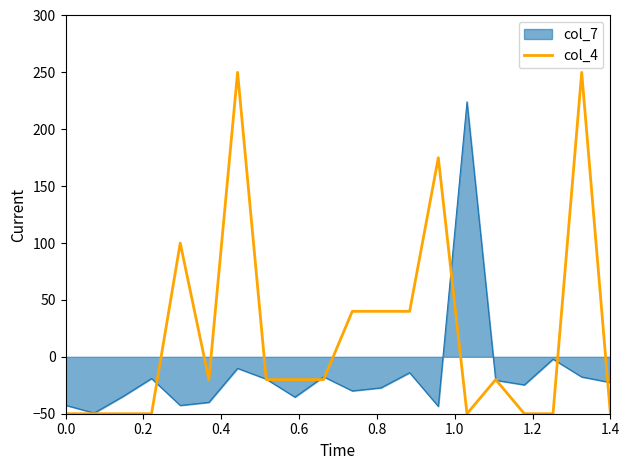

List the series in order of their peak value, highest first.

col_4, col_7